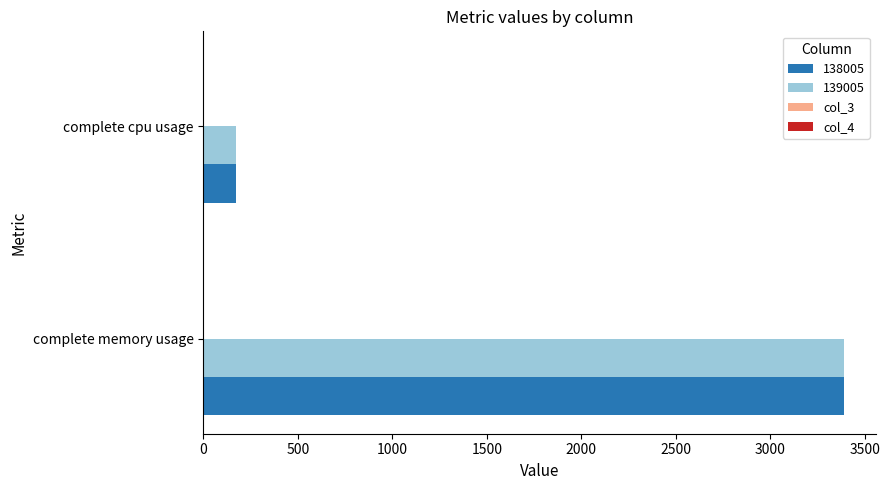

The value of 139005 at complete memory usage is 3389.7. True or false?

True